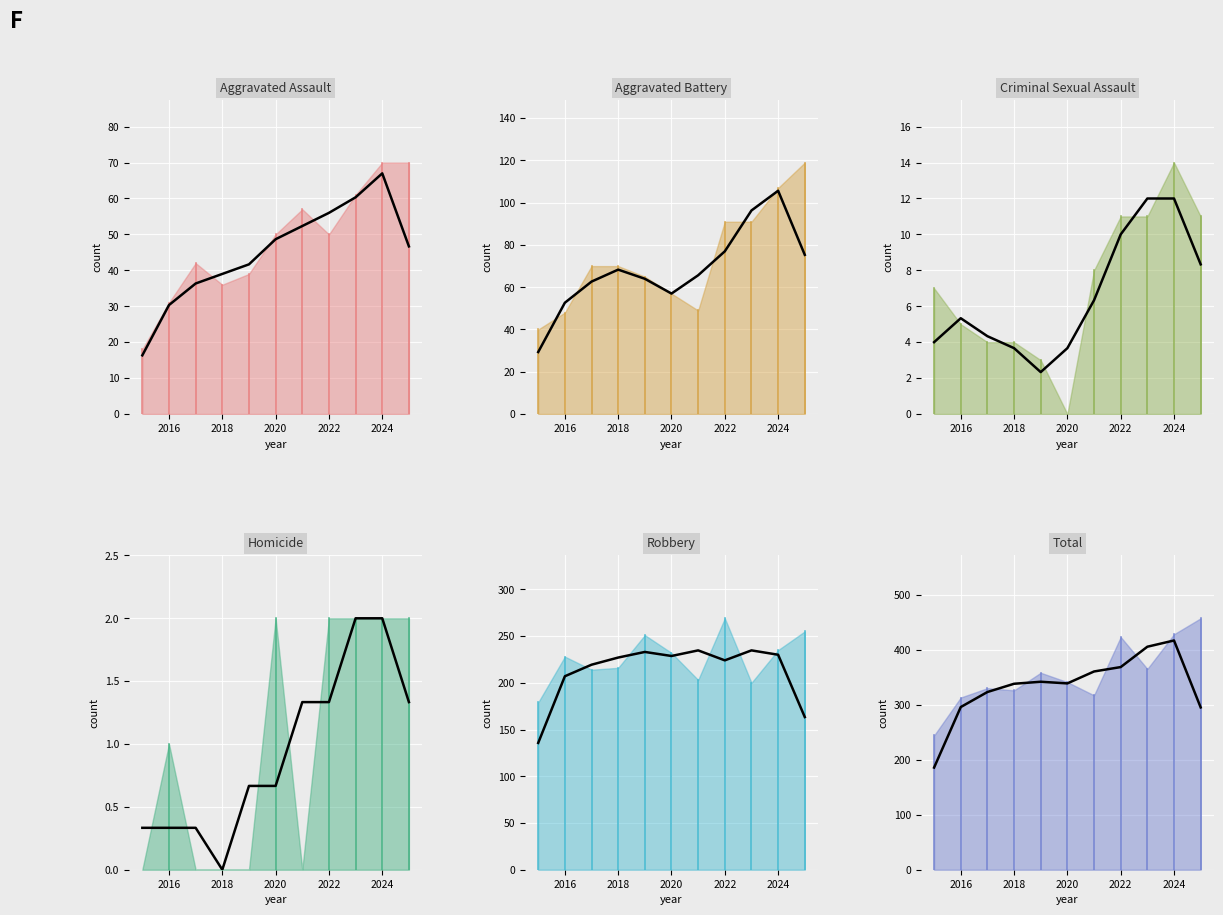

Is it true that Aggravated Assault (trend) equals 118.0 at 2024?

False